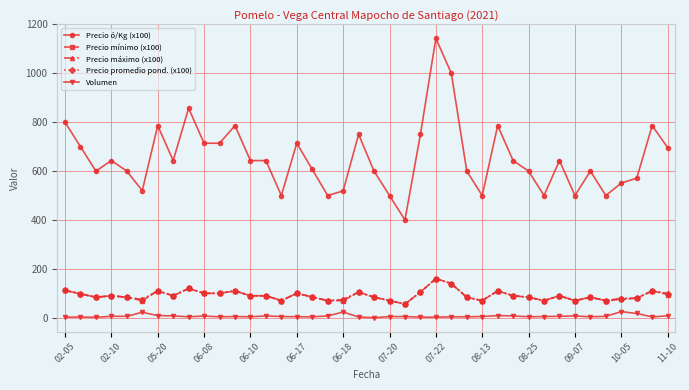

How many values in the Precio ó/Kg (x100) series are below 643?

19